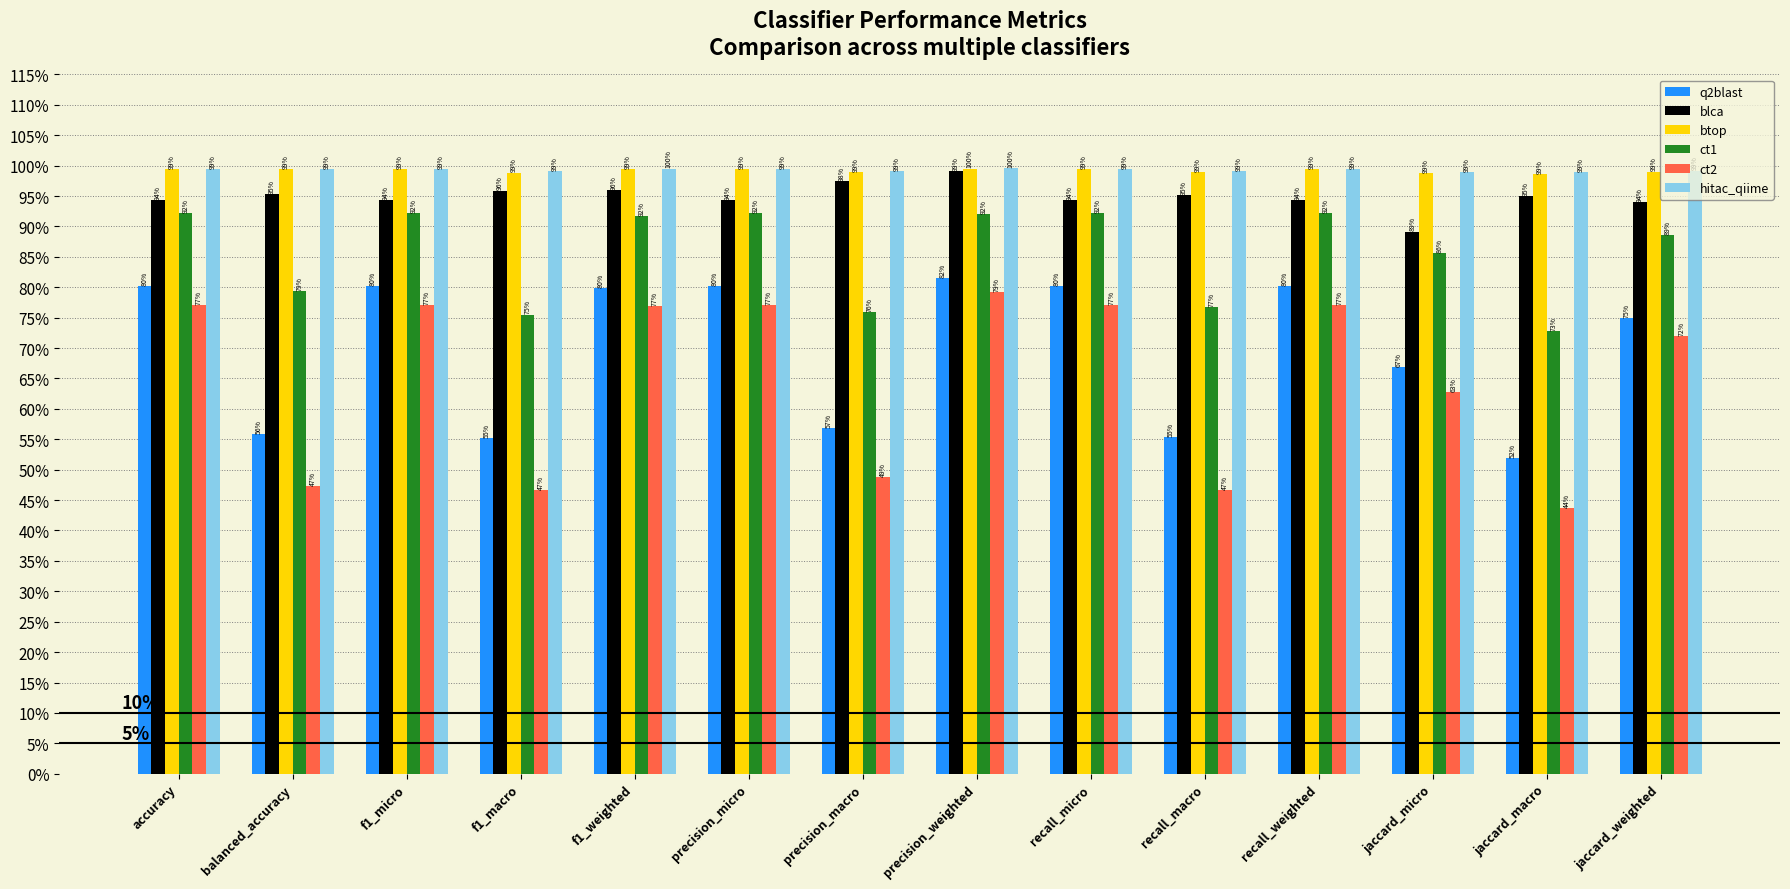

What are all the series names shown in the legend?

q2blast, blca, btop, ct1, ct2, hitac_qiime